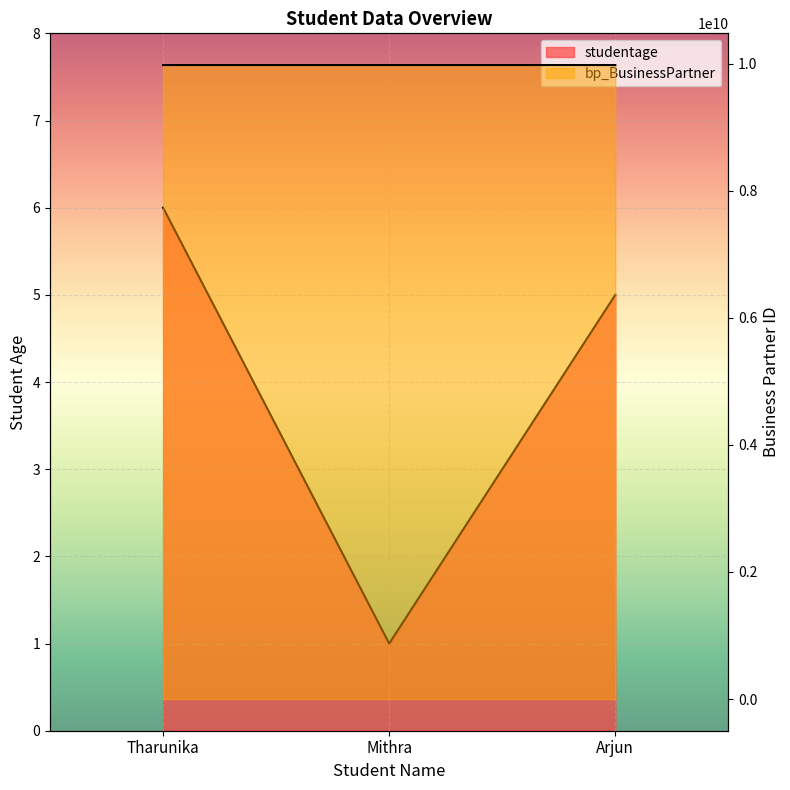

How many data points does each series have?

3